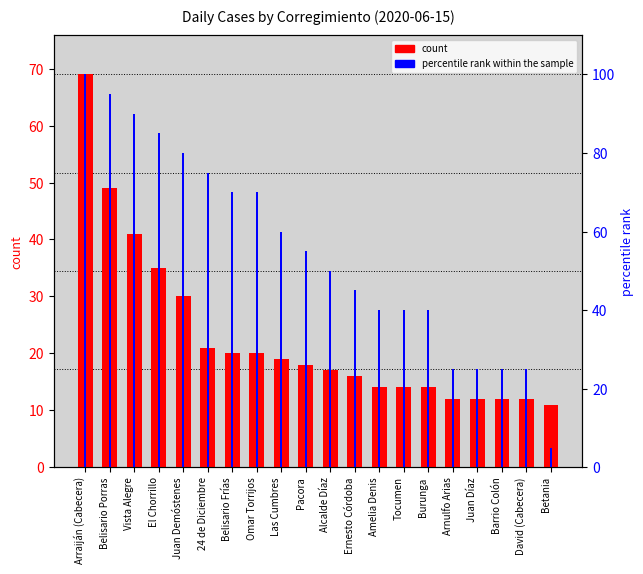

How many data points does each series have?

20